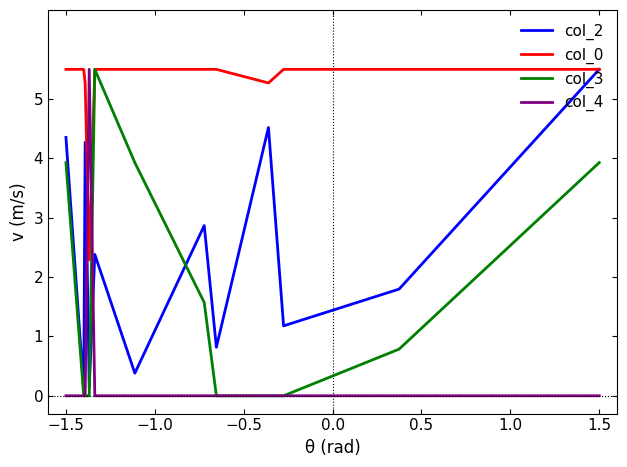

After their last crossing, which series has the higher values: col_4 or col_0?

col_0